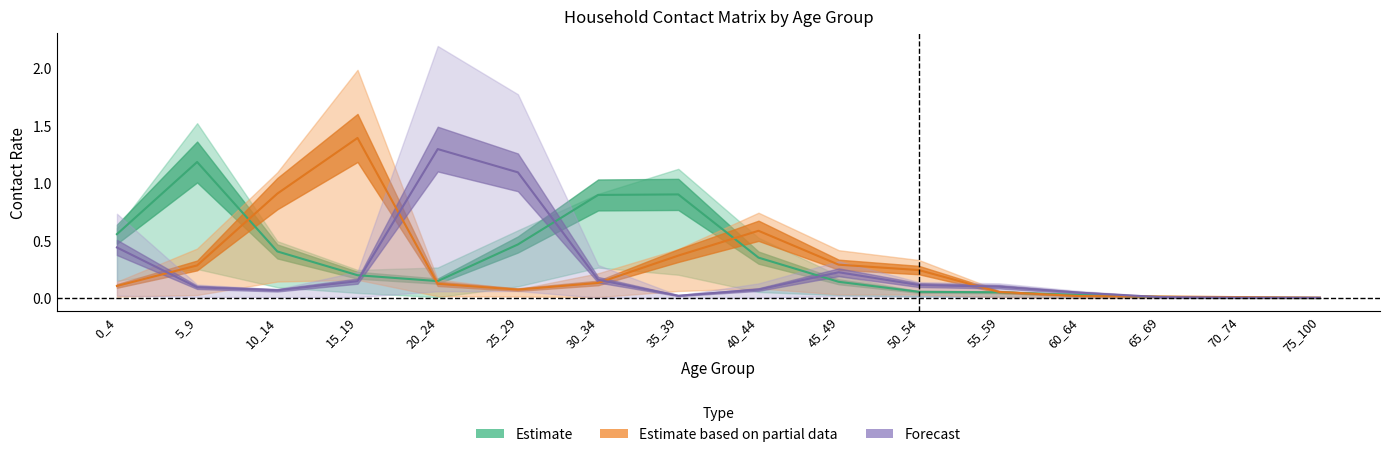

At how many categories does at least one series exceed 1?

6